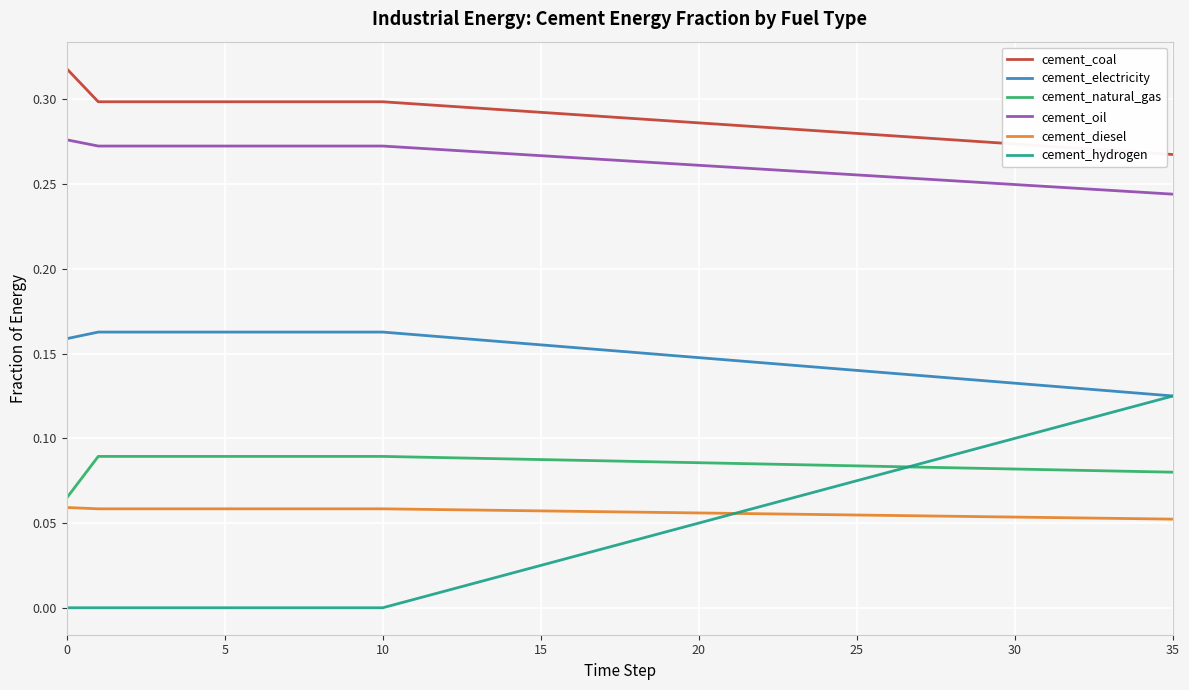

Rank the series by their maximum value, from highest to lowest.

cement_coal, cement_oil, cement_electricity, cement_hydrogen, cement_natural_gas, cement_diesel